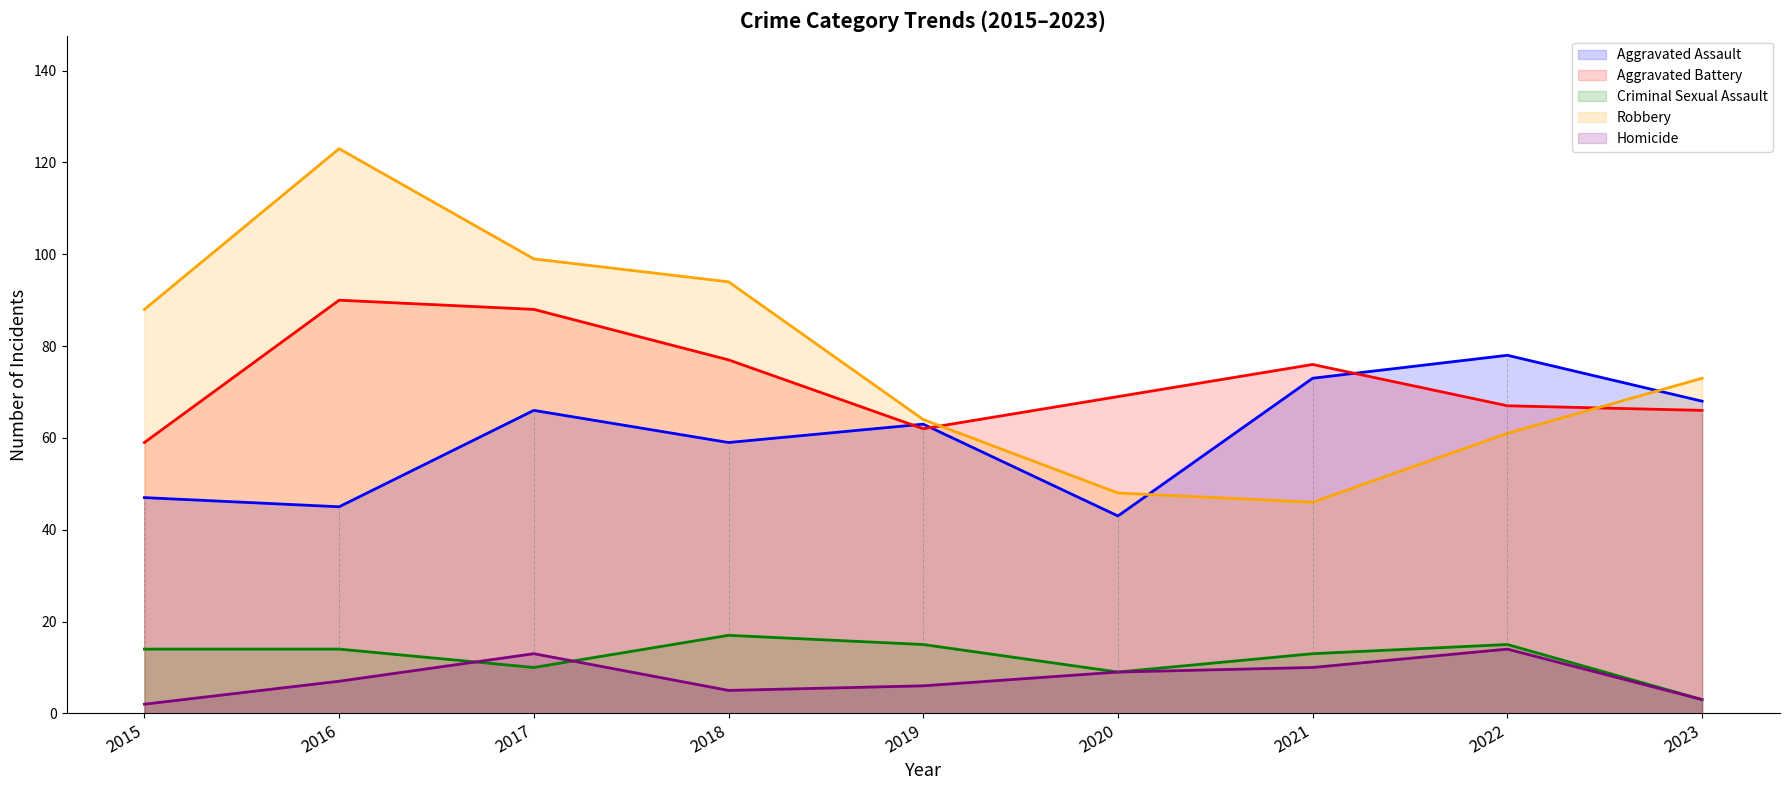

Rank the categories by Homicide value from highest to lowest.

2022, 2017, 2021, 2020, 2016, 2019, 2018, 2023, 2015